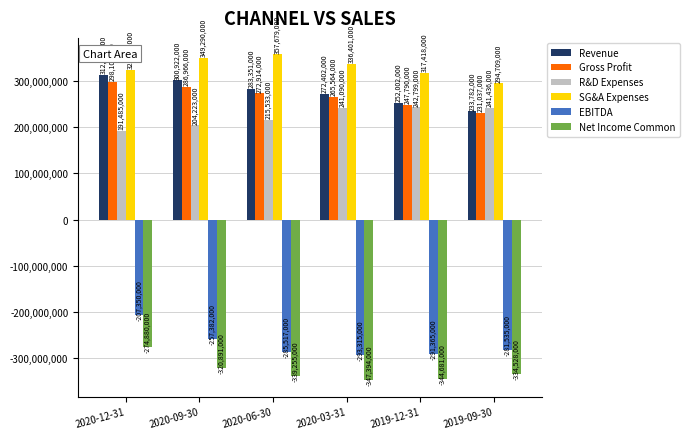

Reading left to right, extract all data points from this chart.

Revenue: 312690000	300922000	283351000	272402000	252002000	233782000
Gross Profit: 298108000	286966000	272914000	265564000	247790000	231037000
R&D Expenses: 191485000	204223000	215533000	241090000	242799000	241436000
SG&A Expenses: 323233000	349290000	357679000	336401000	317418000	294709000
EBITDA: -207350000	-257382000	-285517000	-293315000	-291365000	-281535000
Net Income Common: -274880000	-320891000	-339255000	-347394000	-344681000	-334528000